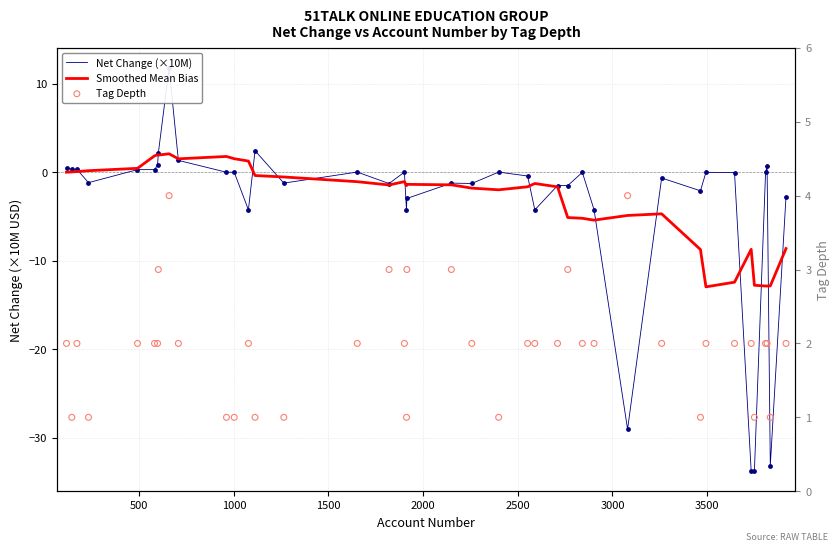

Is the value of Tag Depth at 36 greater than the value of Net Change (×10M) at 28?

Yes